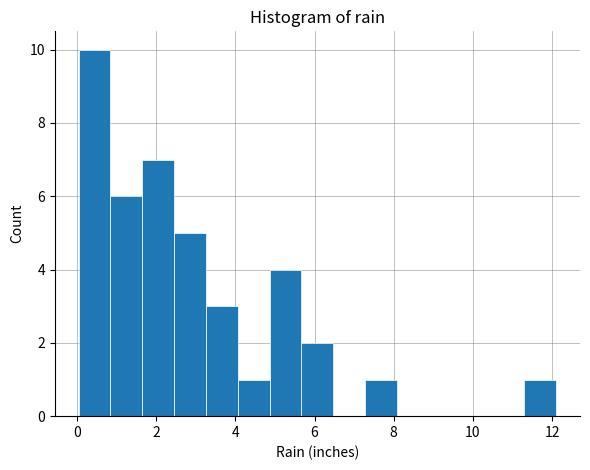

Which range on the x-axis has the tallest bar?

0.0 to 0.8